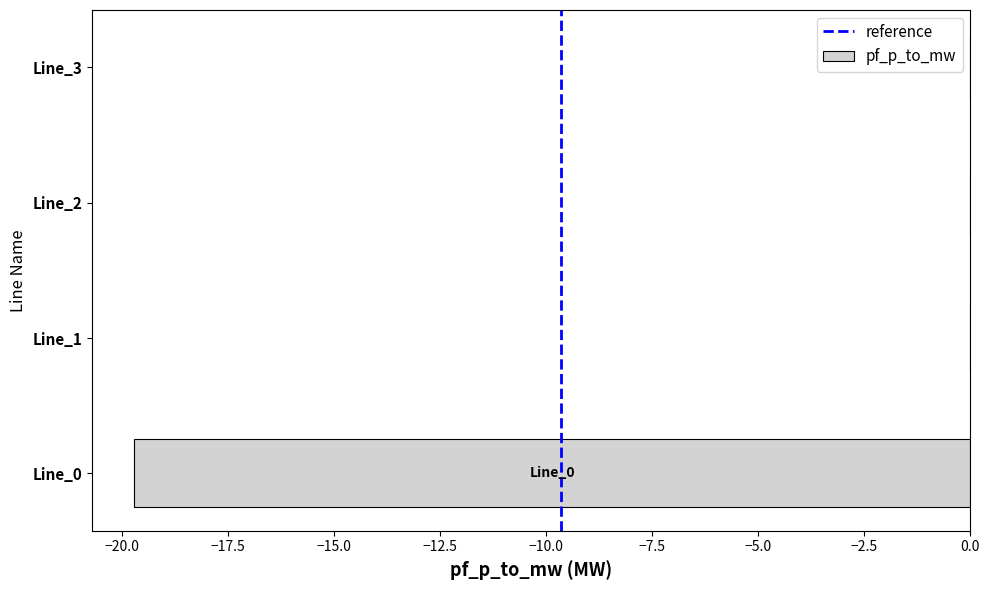

What is the sum of the values at Line_3 and Line_0?

-19.7